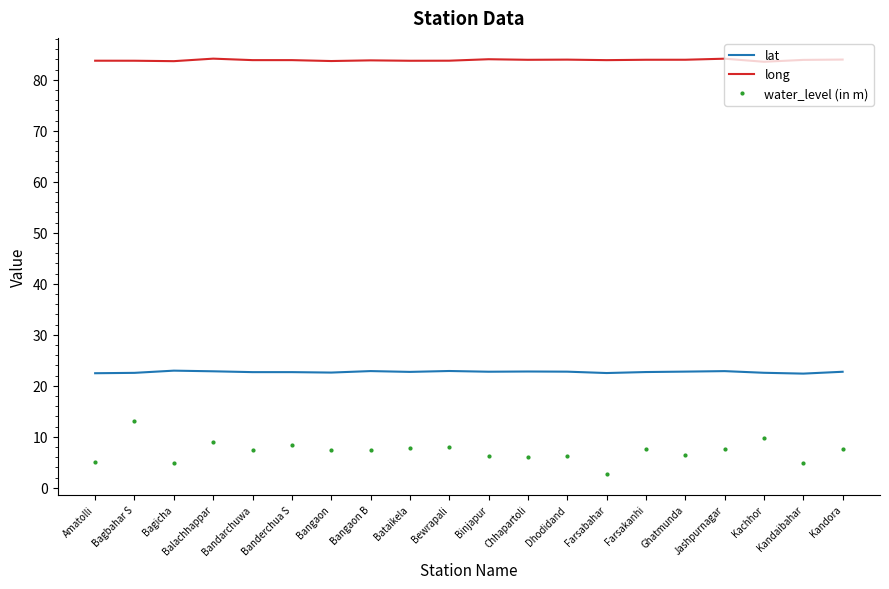

What is the lowest value of the long series?

83.5